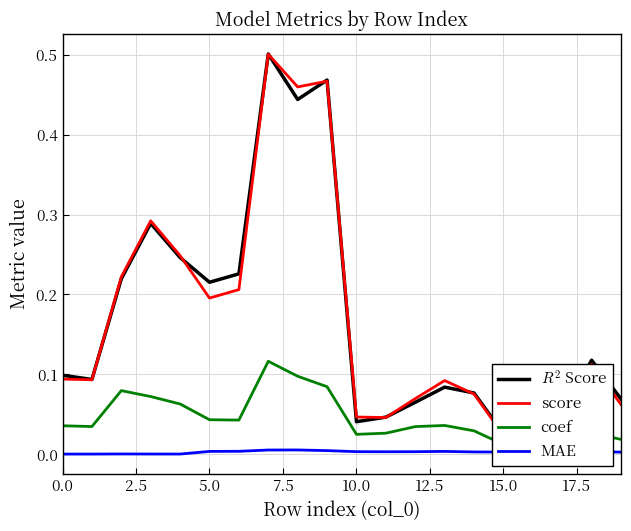

What position from the right is 11?

9